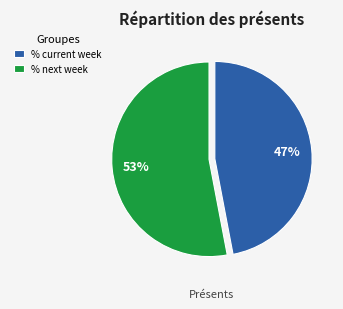

To the nearest percent, what percentage of the pie is % current week?

47%